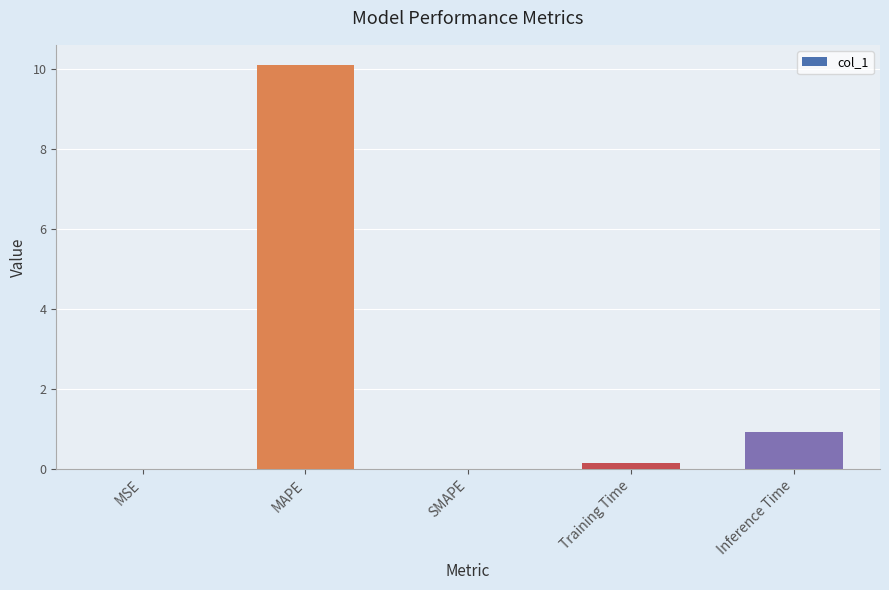

Where is the data nearest to the value 5?

Inference Time